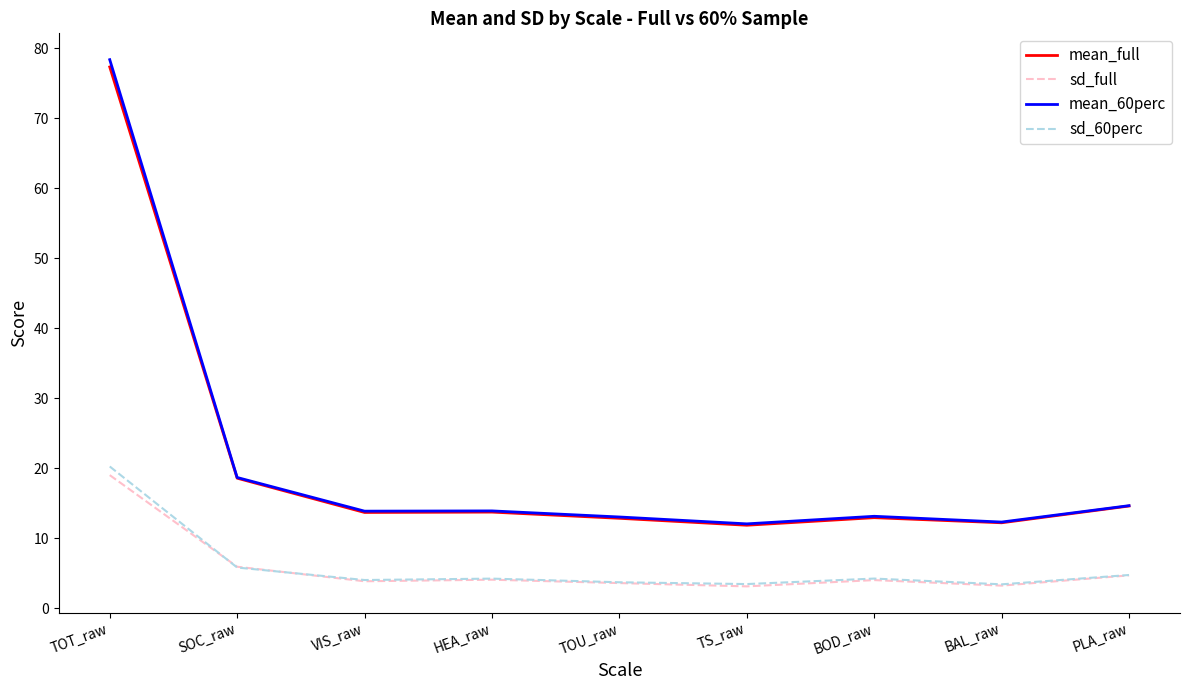

True or false: mean_60perc has a value of 20.6 at TS_raw.

False